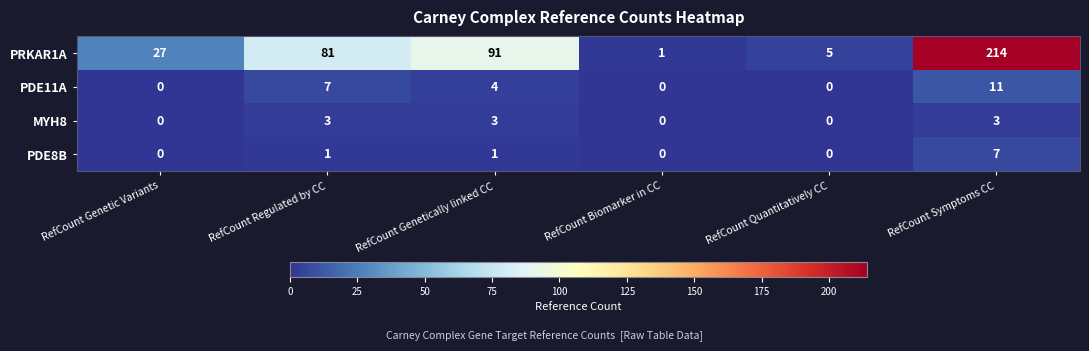

What is the difference between the highest and lowest values at RefCount Quantitatively CC?

5